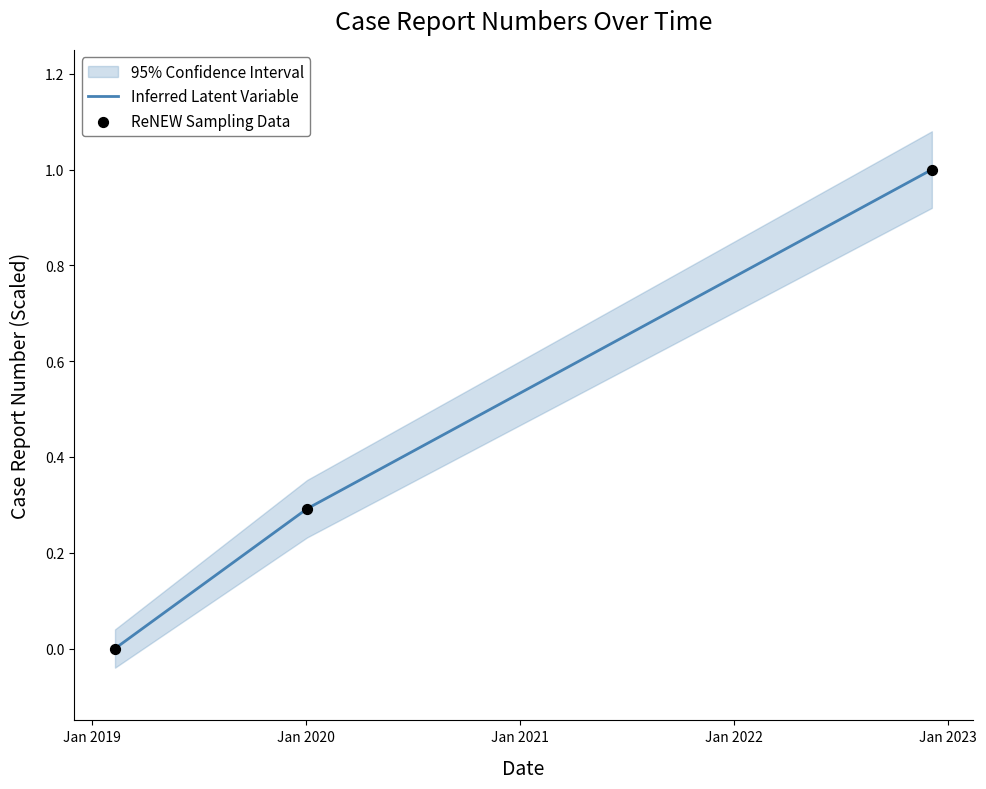

Which series contains the highest Y value?

Inferred Latent Variable